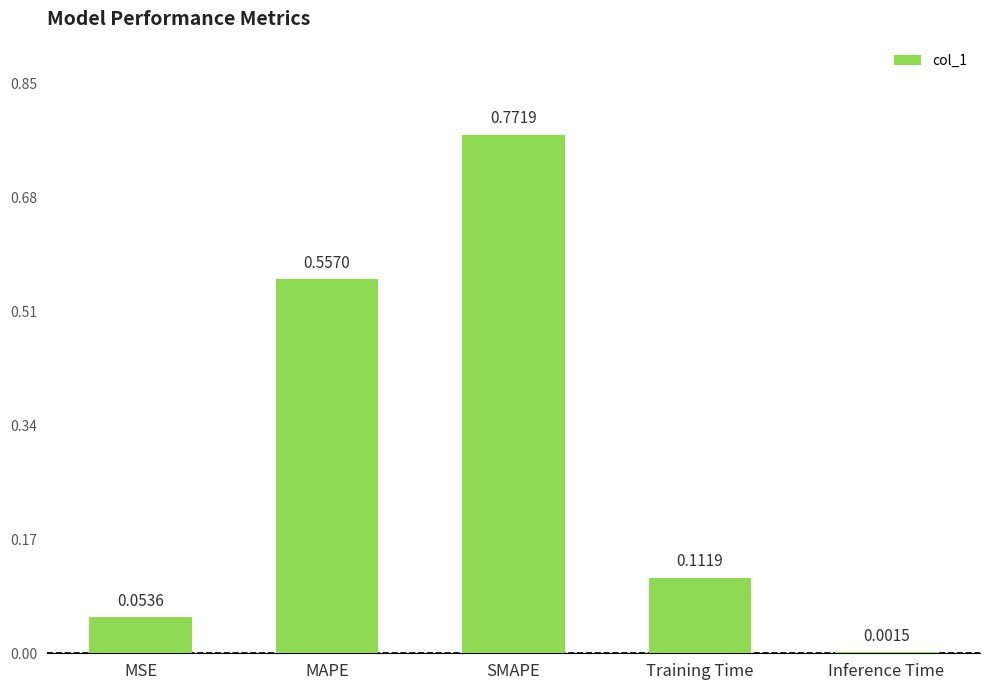

What is the change in value from MSE to SMAPE?

+0.7